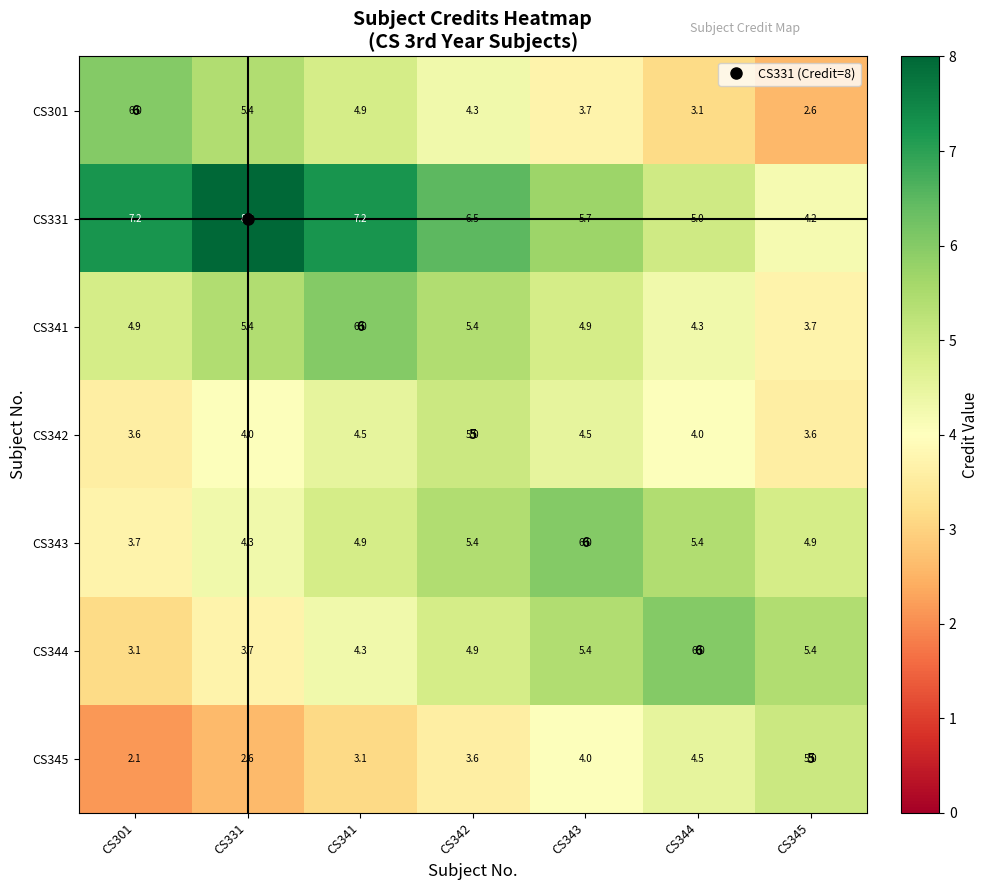

What is the total value across all series at CS345?

29.4